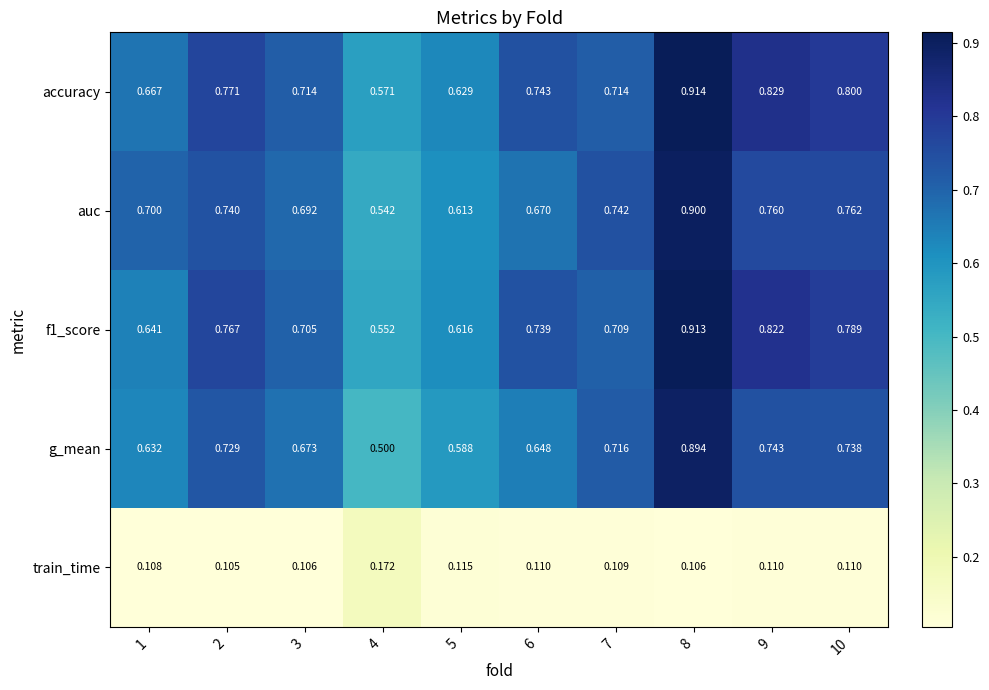

Is the value of auc at 7 greater than the value of g_mean at 3?

Yes